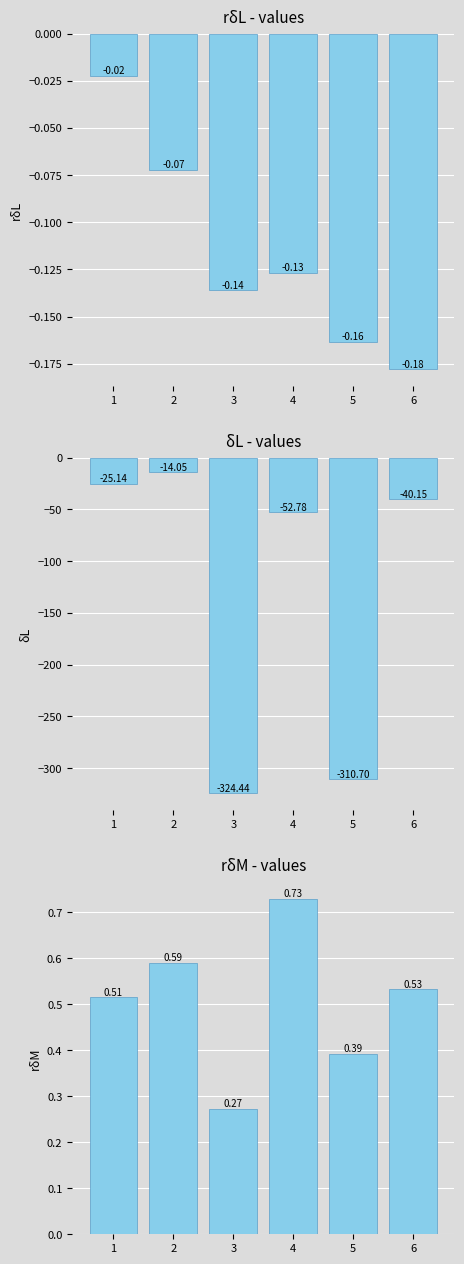

At 3, list the series in order from smallest to largest.

δL, rδL, rδM